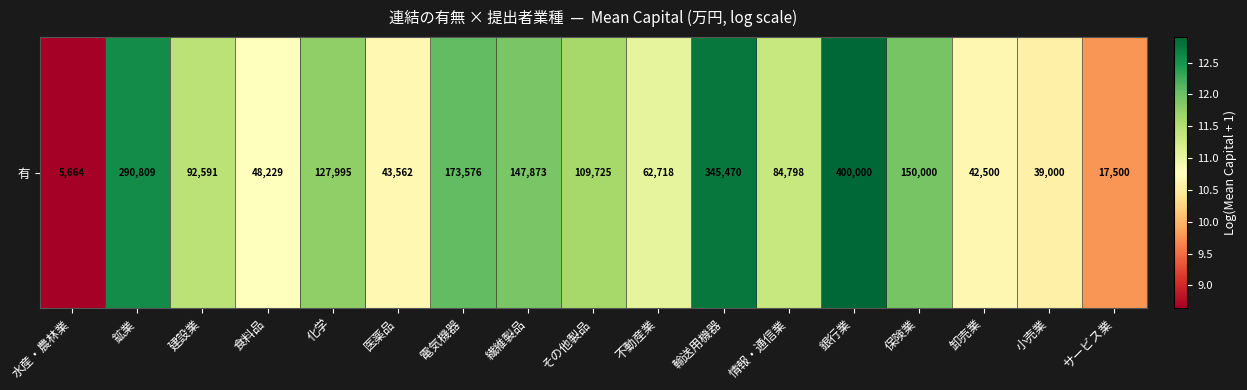

How many data points are less than 11?

6